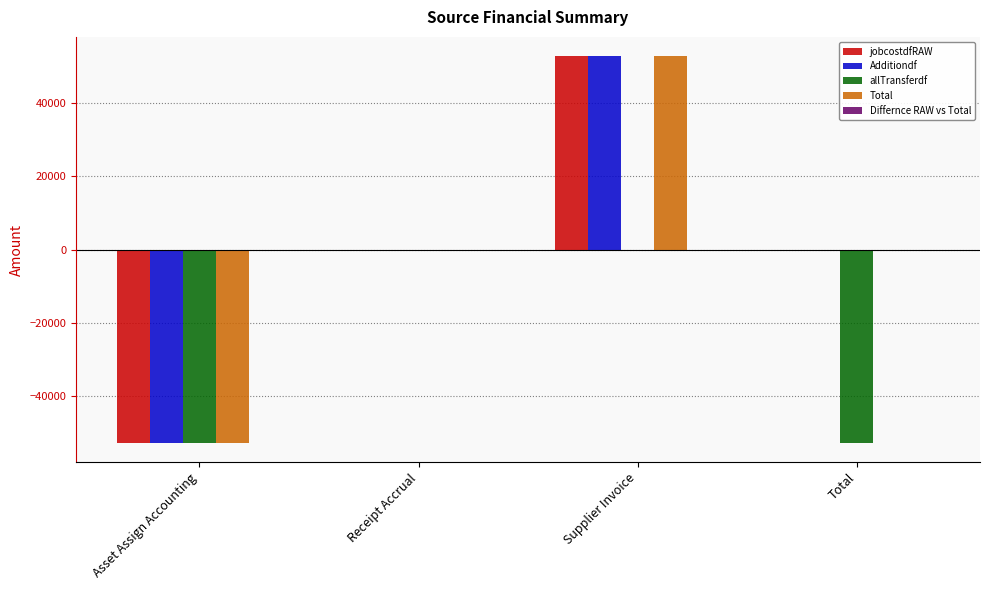

What is the highest value of the Total series?

52688.6